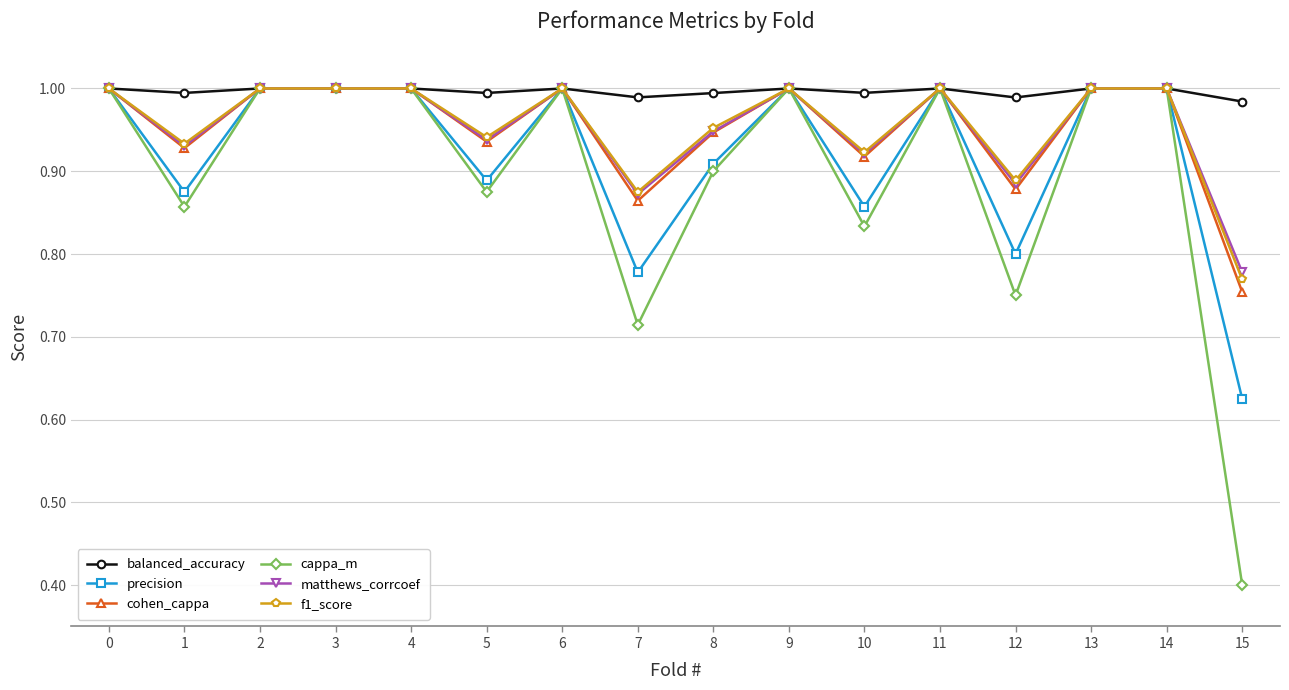

True or false: balanced_accuracy has more than 2 interior local peaks.

True